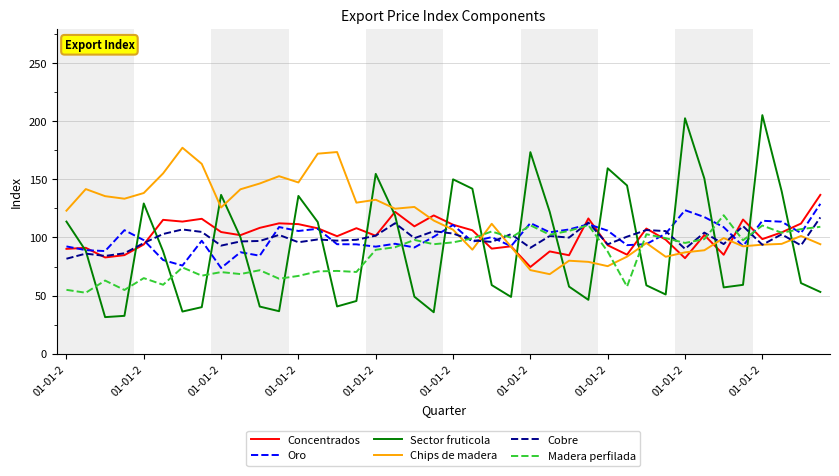

What is the maximum value shown in the chart?

205.4